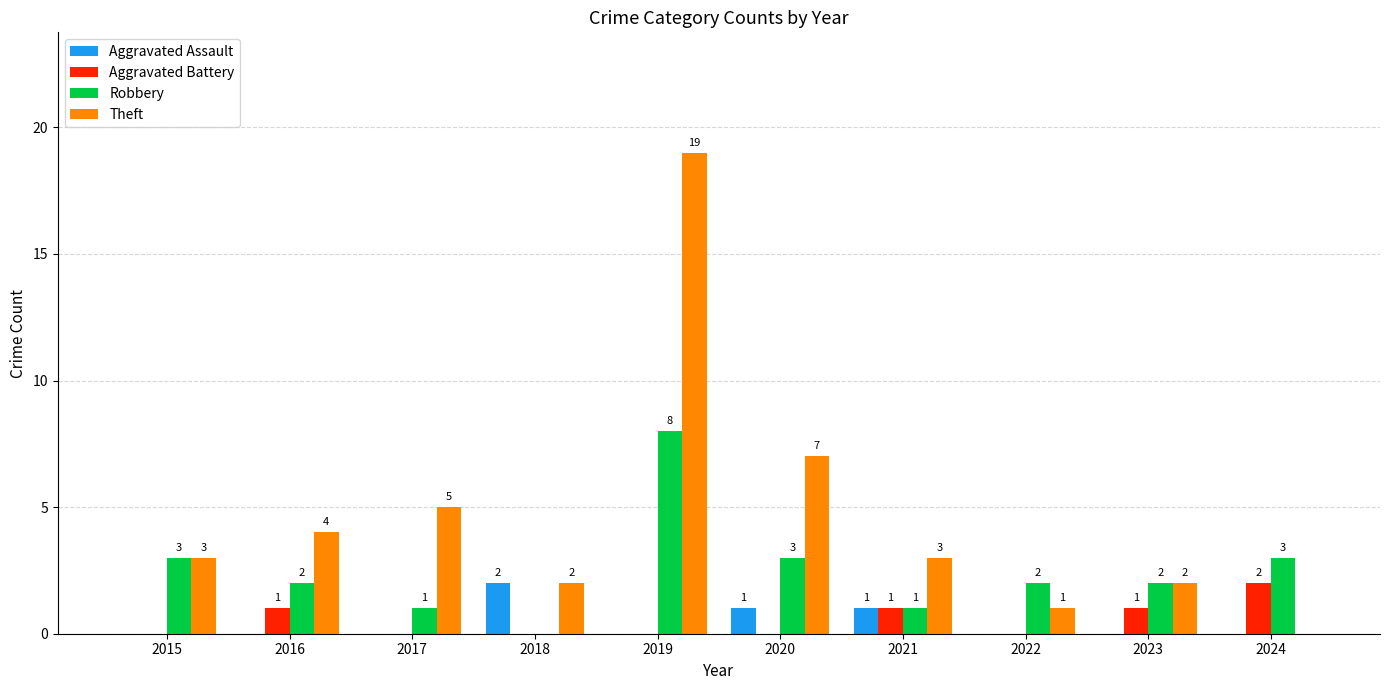

What value does the Robbery series have at 2020?

3